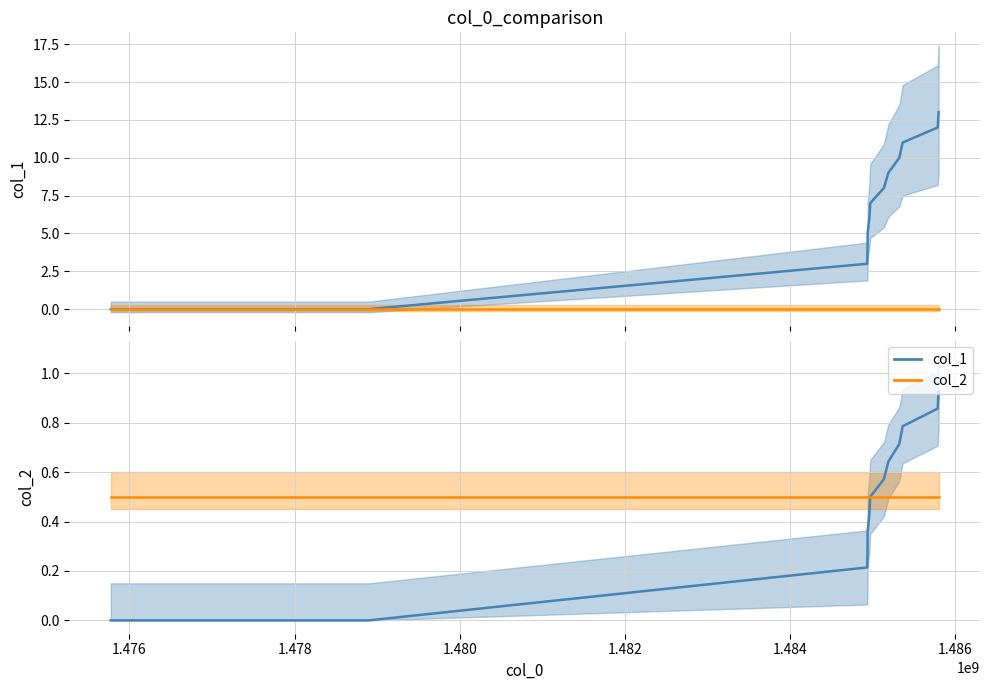

Is the value of col_1 at 1.474 greater than the value of col_2 at 8?

No